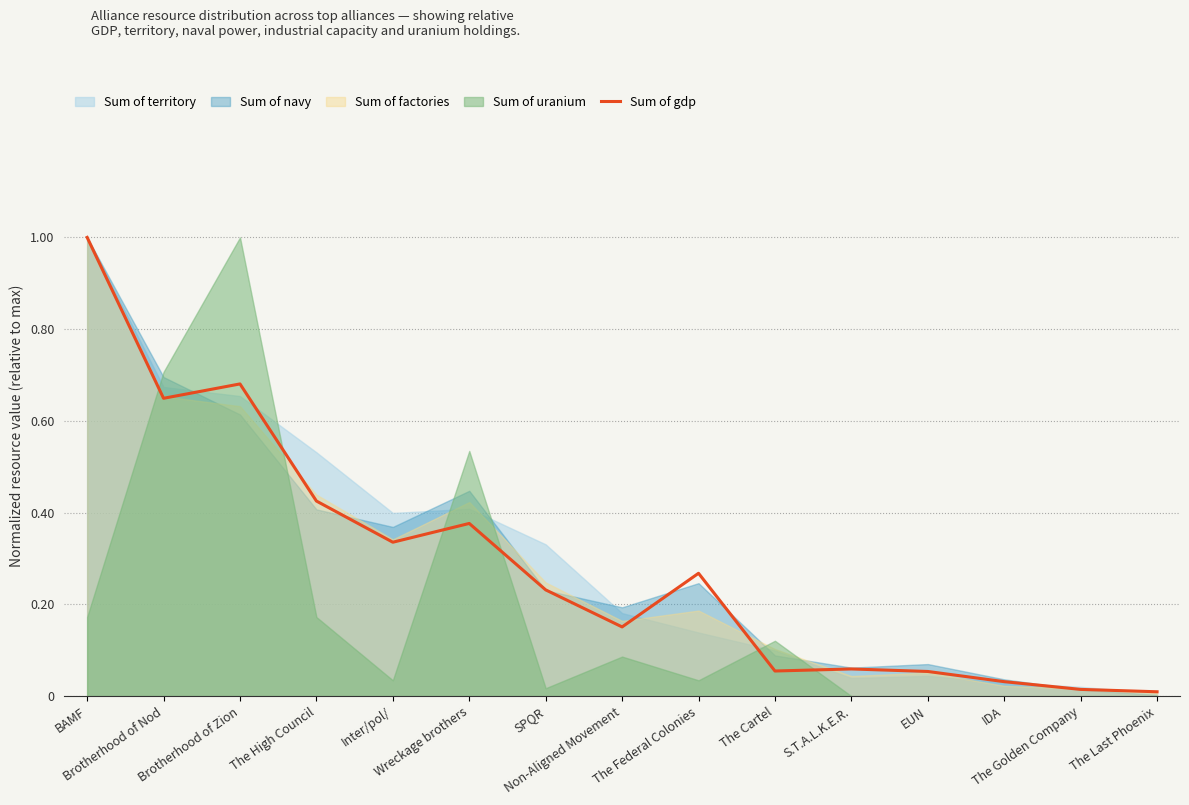

List the labels in order of value, largest first.

BAMF, Brotherhood of Zion, Brotherhood of Nod, The High Council, Wreckage brothers, Inter/pol/, The Federal Colonies, SPQR, Non-Aligned Movement, S.T.A.L.K.E.R., The Cartel, EUN, IDA, The Golden Company, The Last Phoenix